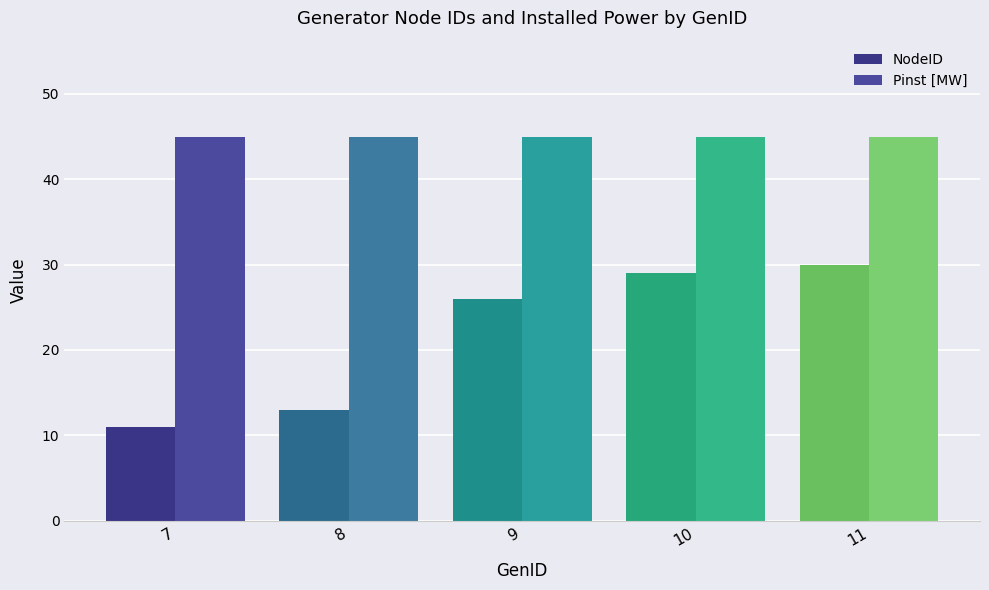

At which label is NodeID closest to 20?

9